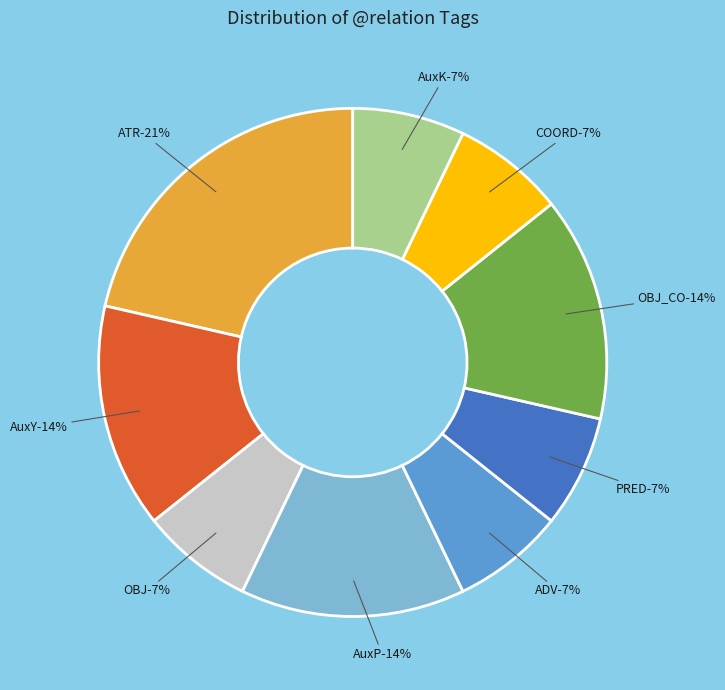

Which category has the smallest portion of the pie?

OBJ